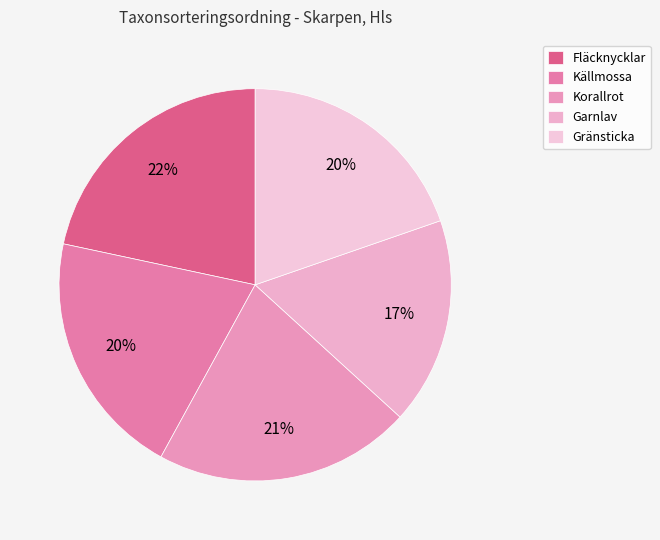

How many slices are in this pie chart?

5